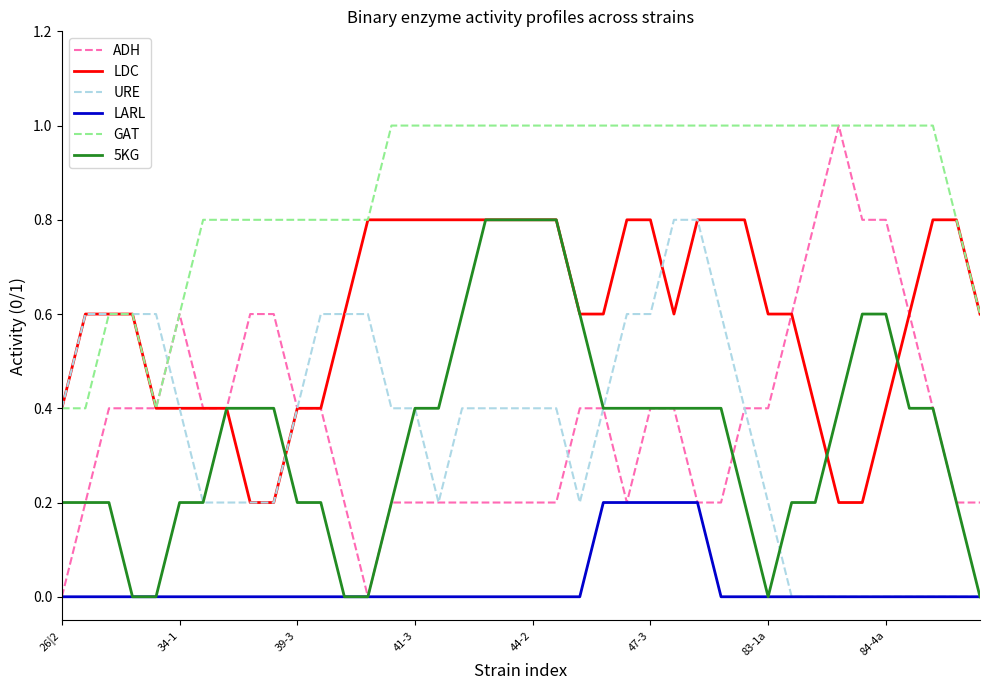

What is the greatest value displayed?

1.0